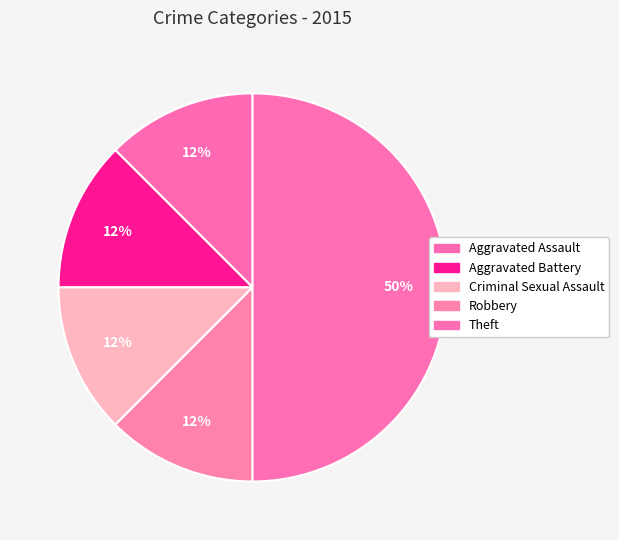

To the nearest percent, what is the average slice percentage?

20%